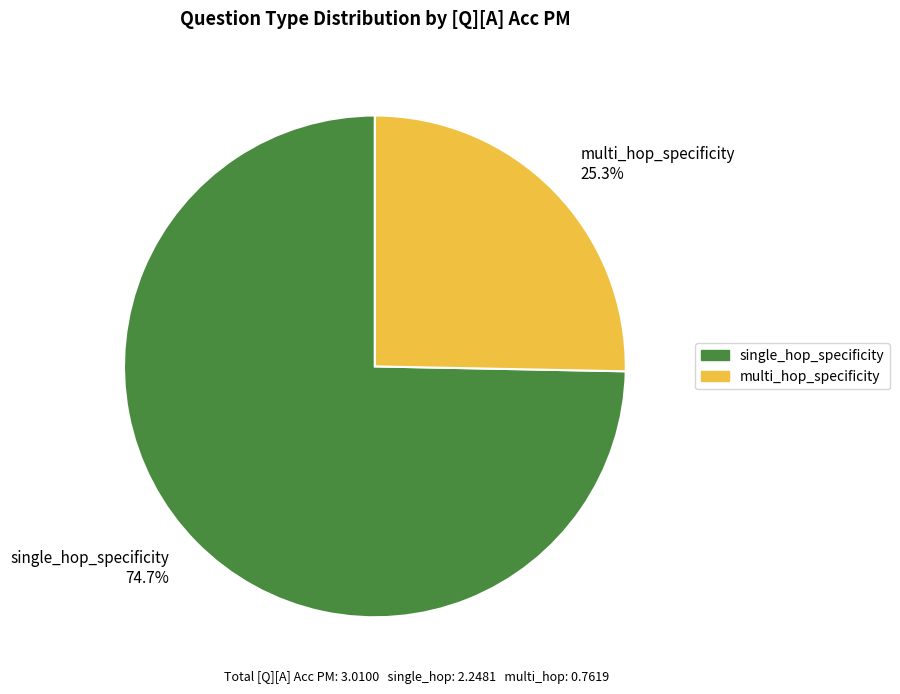

The multi_hop_specificity slice represents 49% of the pie. True or false?

False